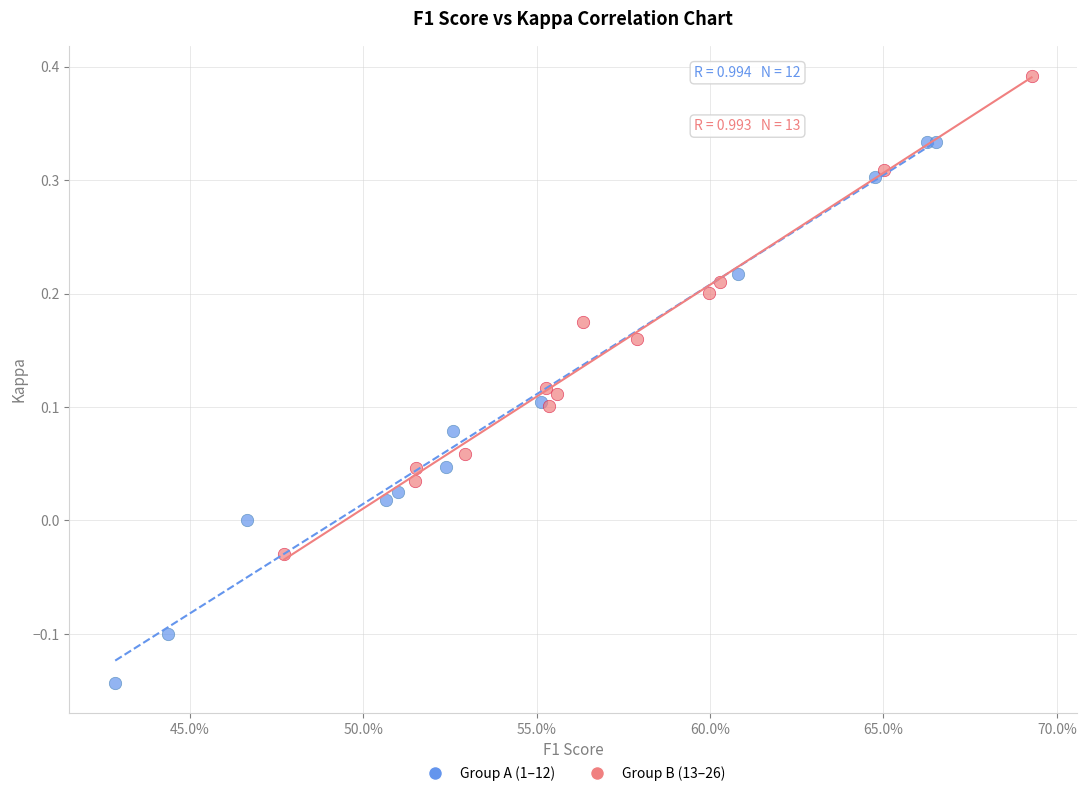

Which series reaches the minimum Y coordinate?

Group A (1–12)